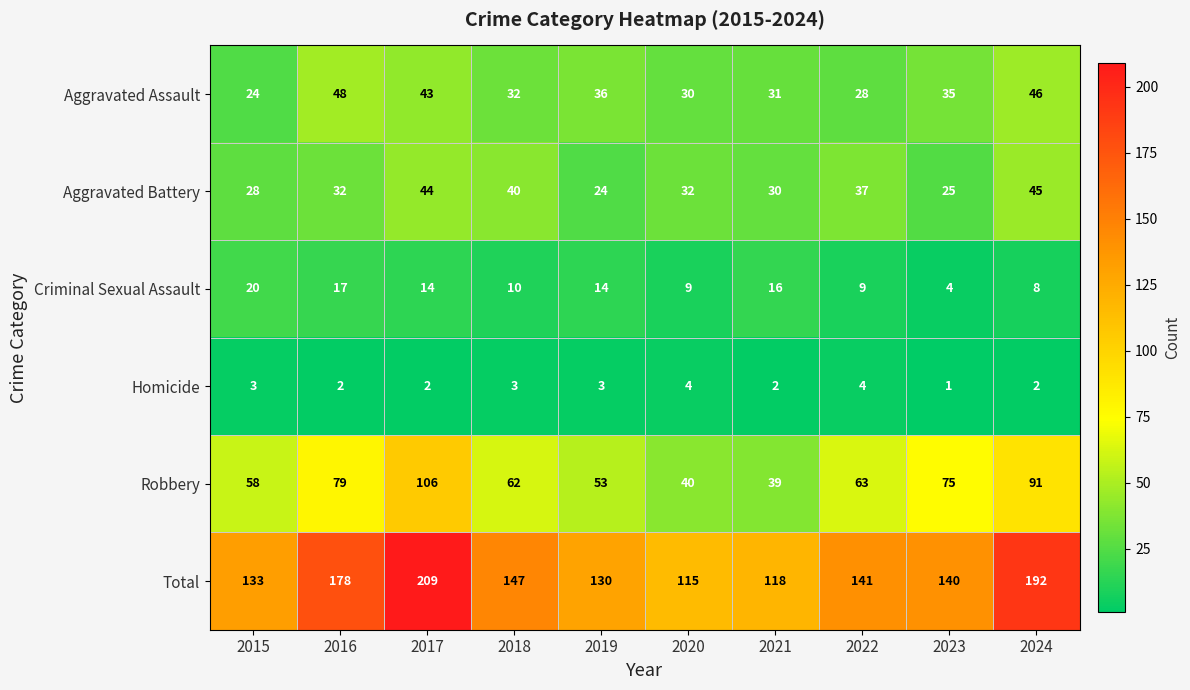

At 2016, list the series in order from largest to smallest.

Total, Robbery, Aggravated Assault, Aggravated Battery, Criminal Sexual Assault, Homicide